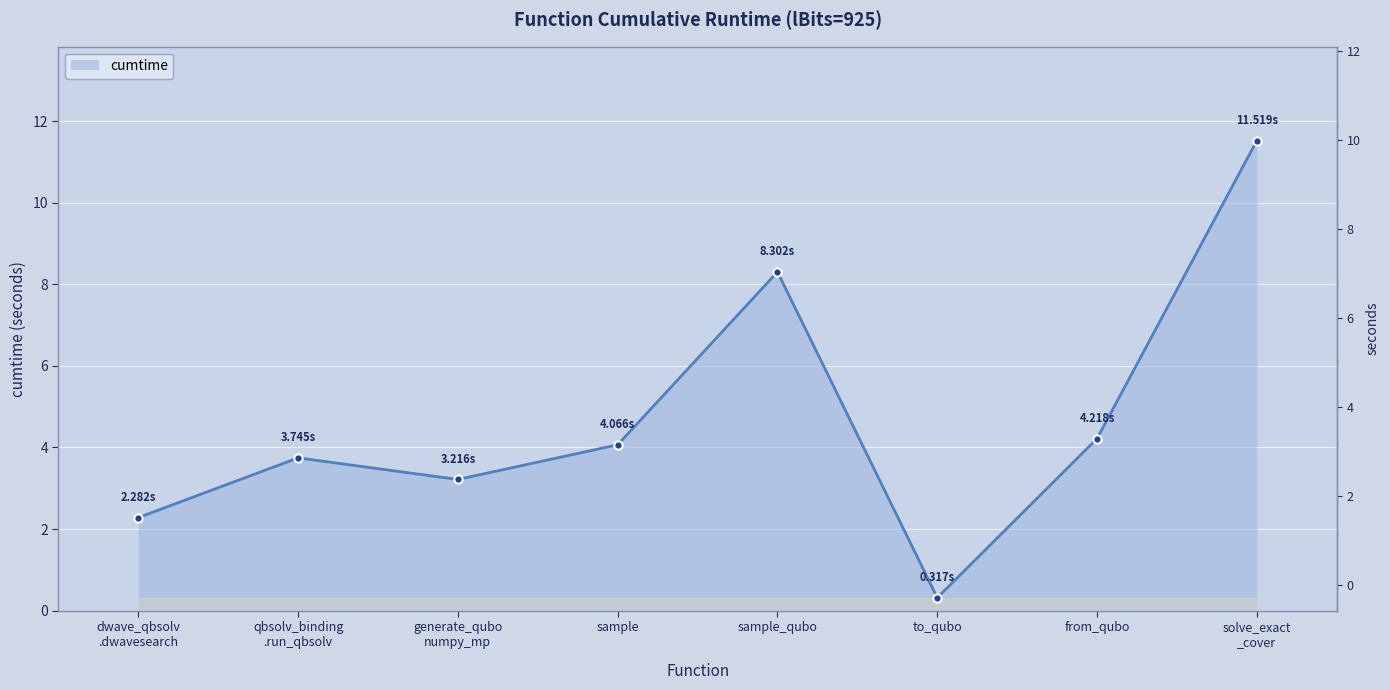

What is the label of the 6th point from the left?

to_qubo